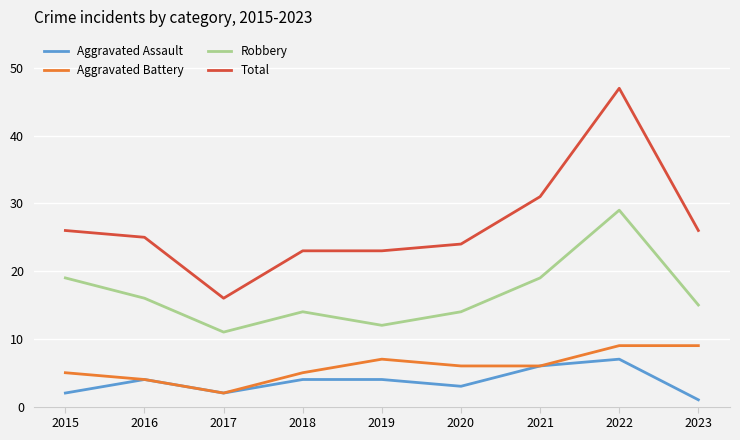

What is the value of the Aggravated Assault point at the 4th from the left?

4